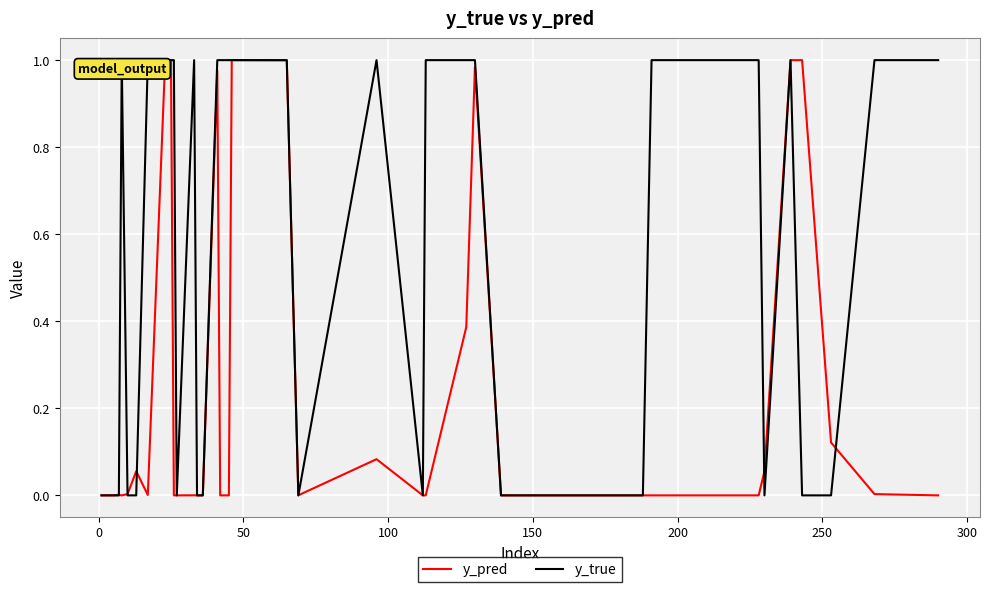

Which series has the largest total across all categories?

y_true